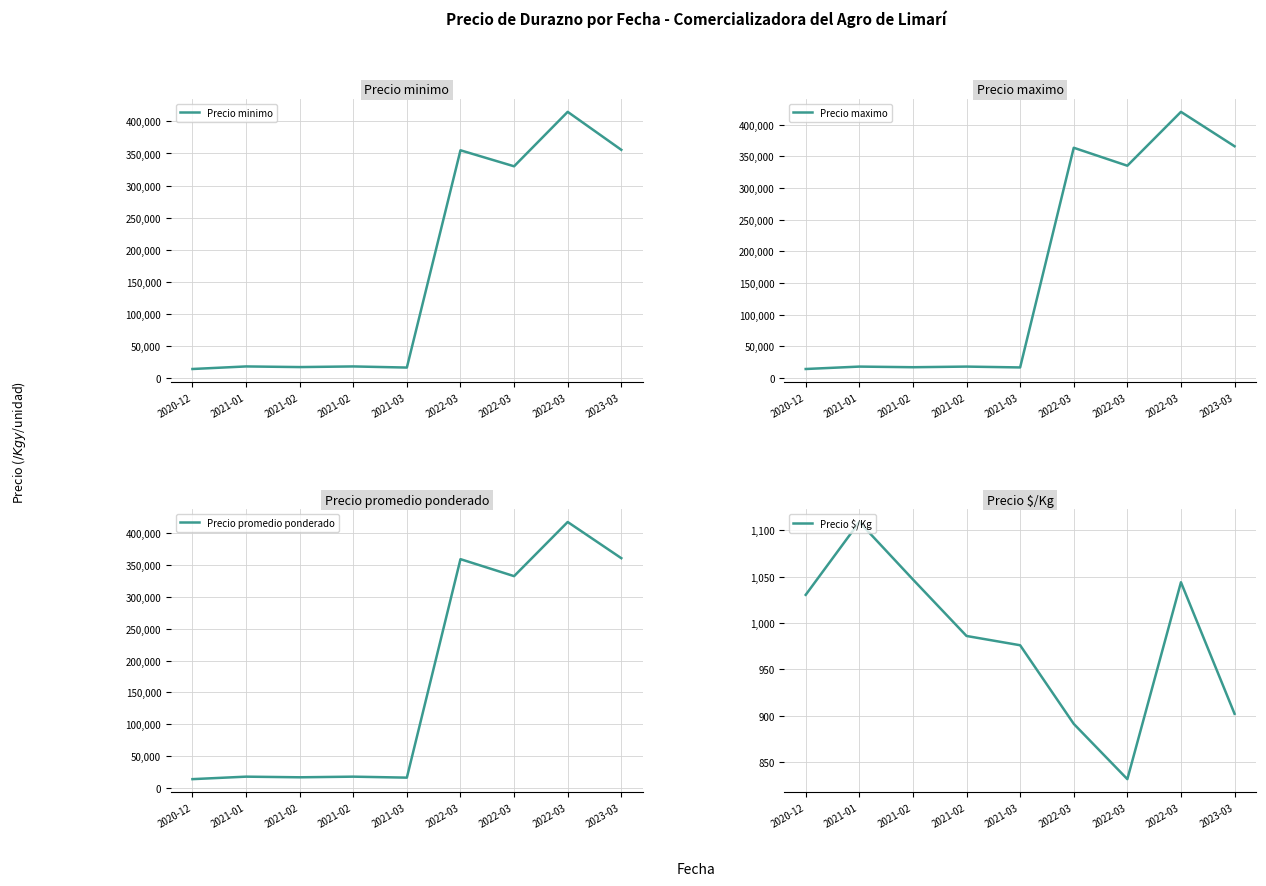

Which series changed the most between 2022-03 and 2022-03?

Precio minimo